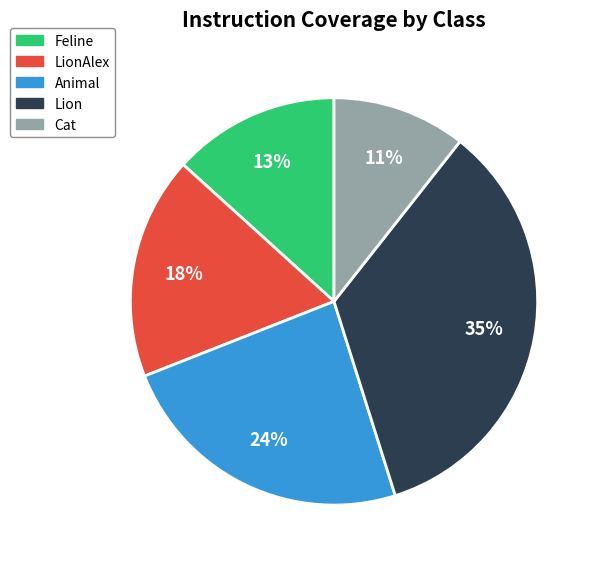

To the nearest percent, what is the average slice percentage?

20%